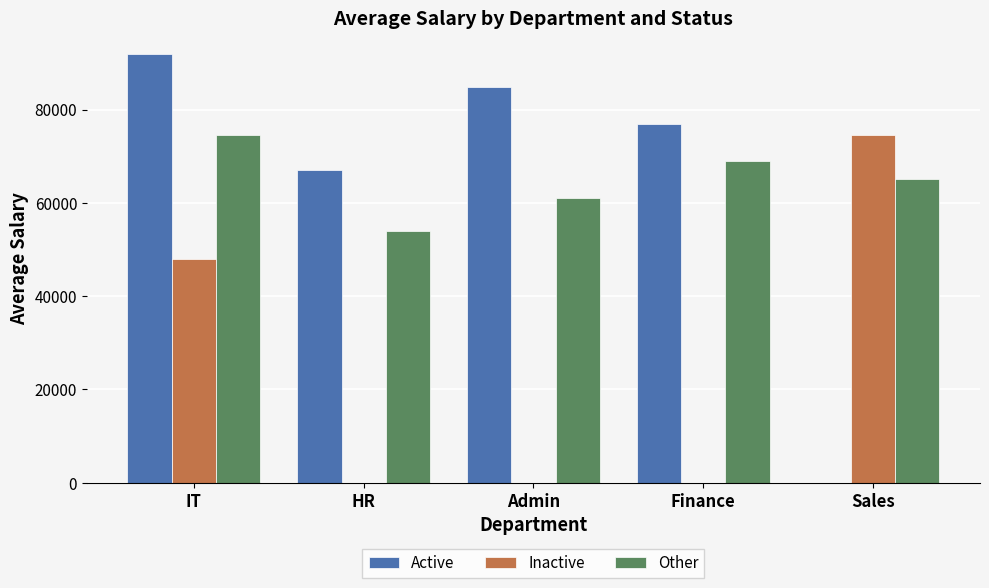

What are all the series names shown in the legend?

Active, Inactive, Other